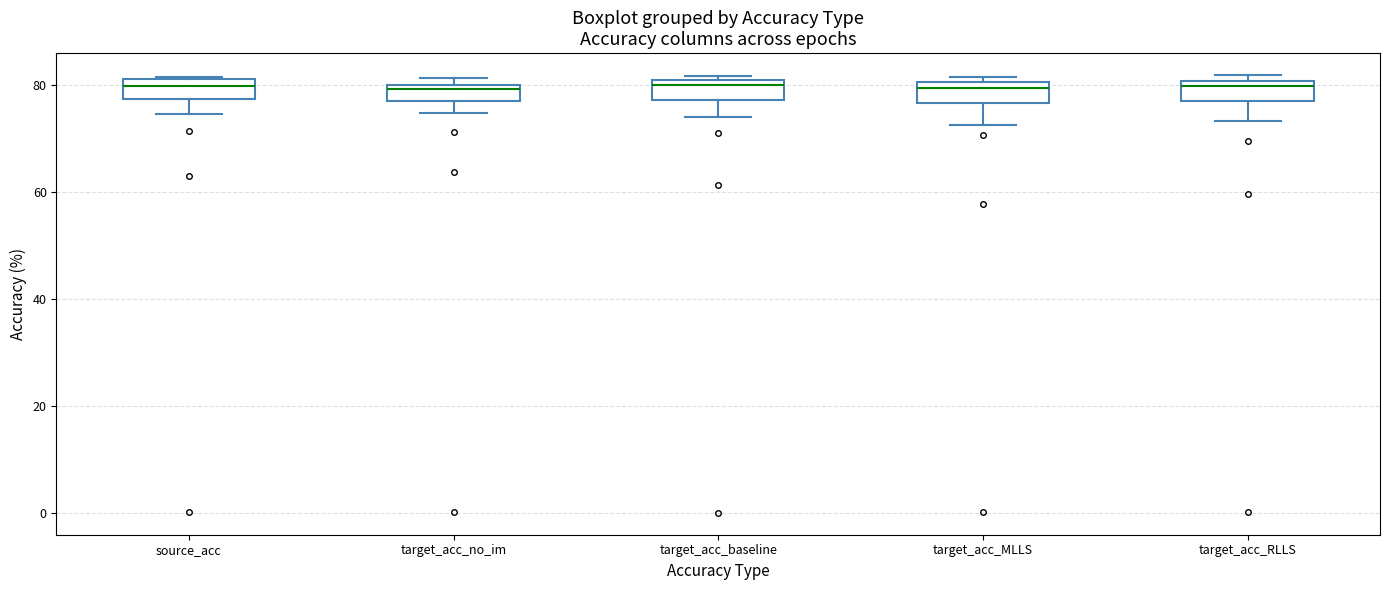

Where is the upper edge of the box for target_acc_MLLS on the y-axis? The values are not printed on the chart, so give them approximately, as read against the axis.

80